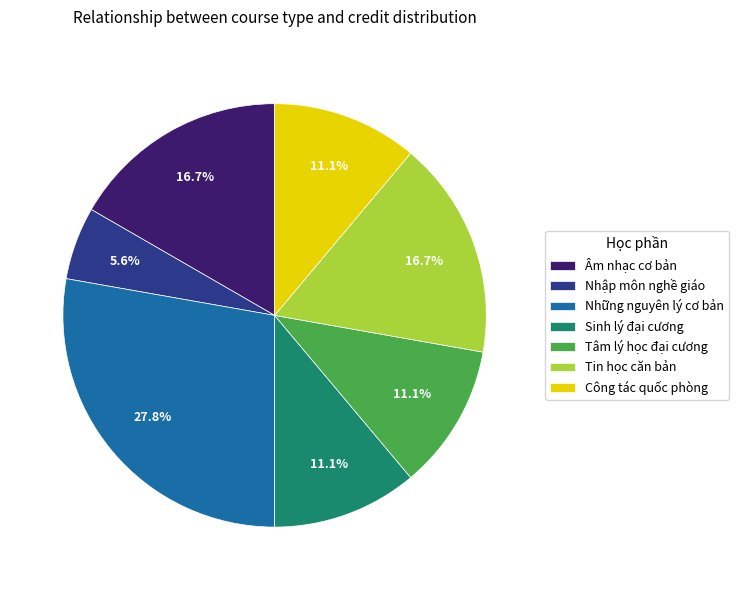

What portion of the pie excludes Tâm lý học đại cương?

88.9%